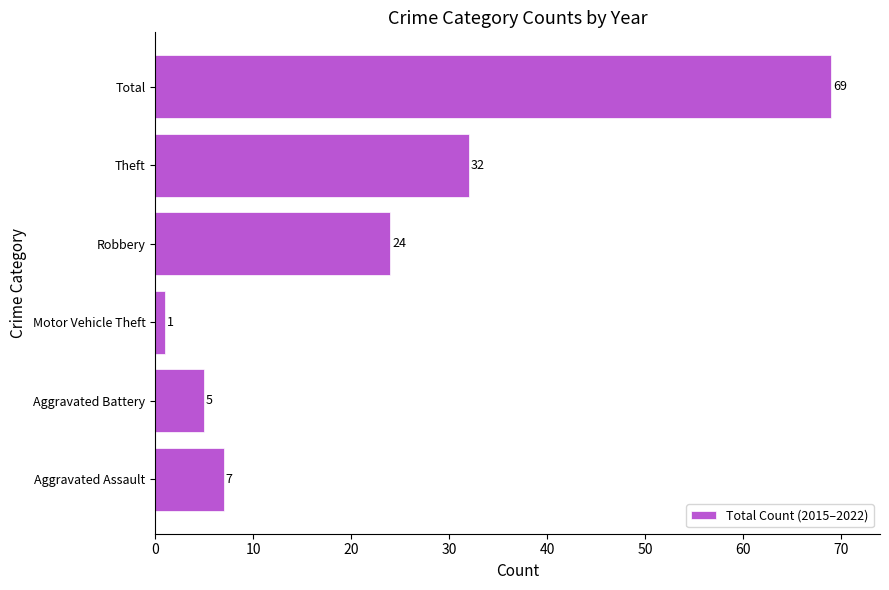

What is the average value?

23